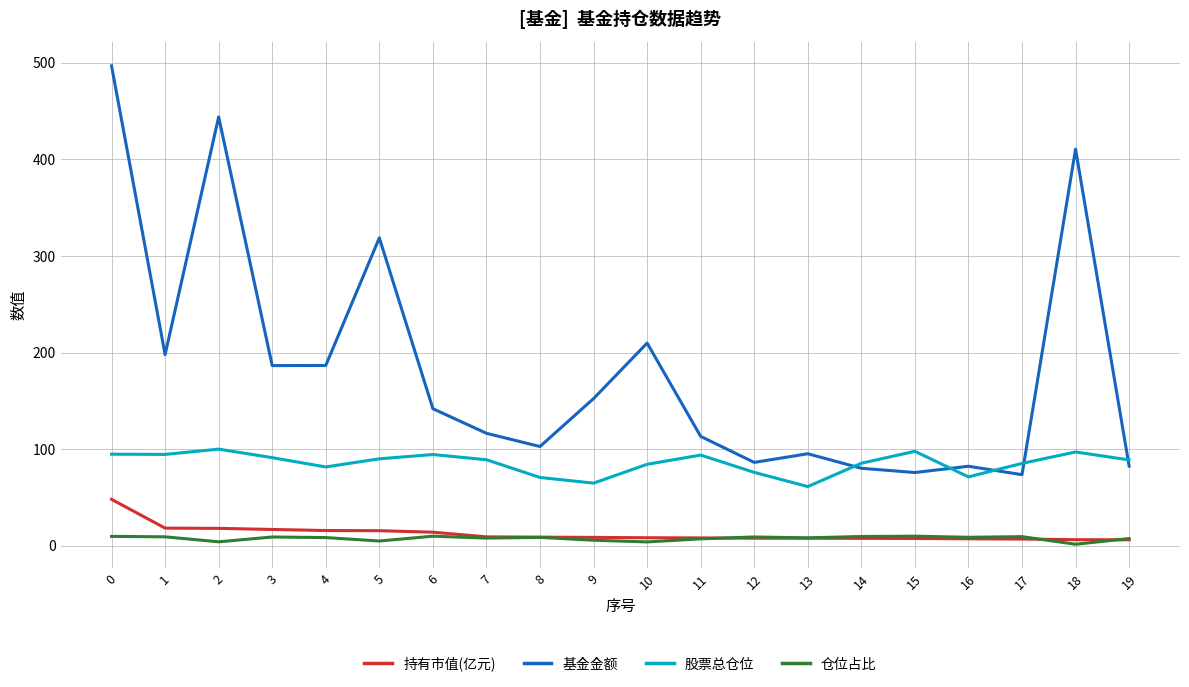

True or false: 基金金额 and 持有市值(亿元) cross at least once.

False